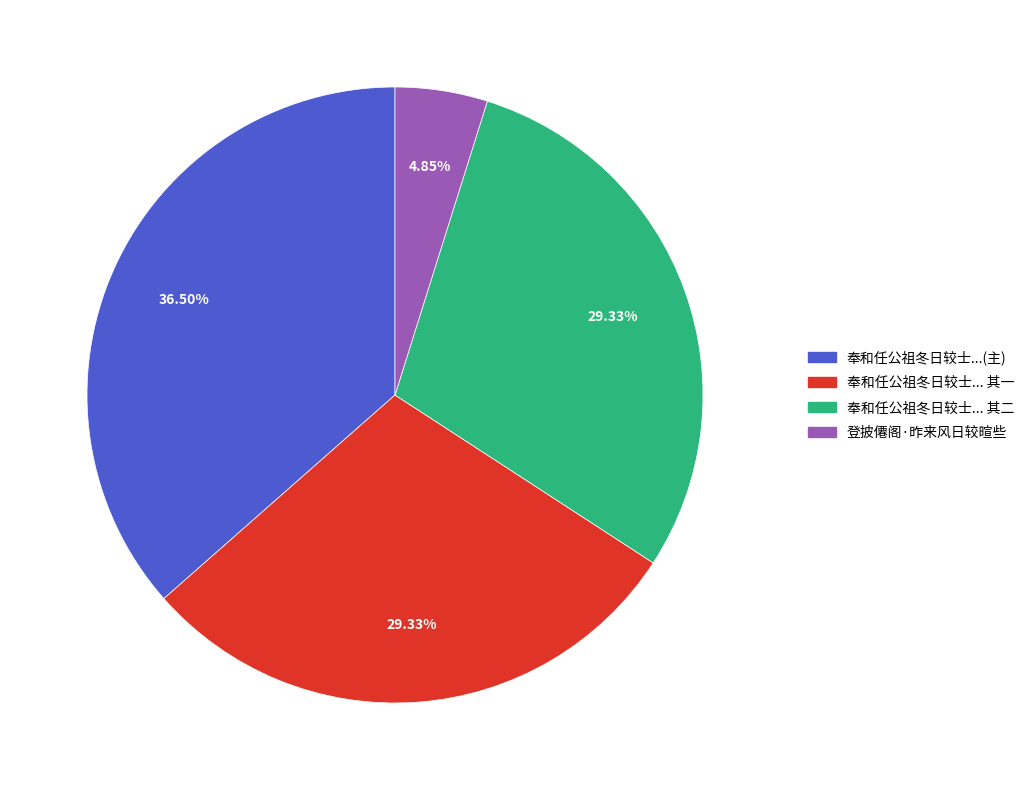

Approximately how many times larger is the value at 奉和任公祖冬日较士... 其二 compared to 登披僊阁·昨来风日较暄些?

6.0